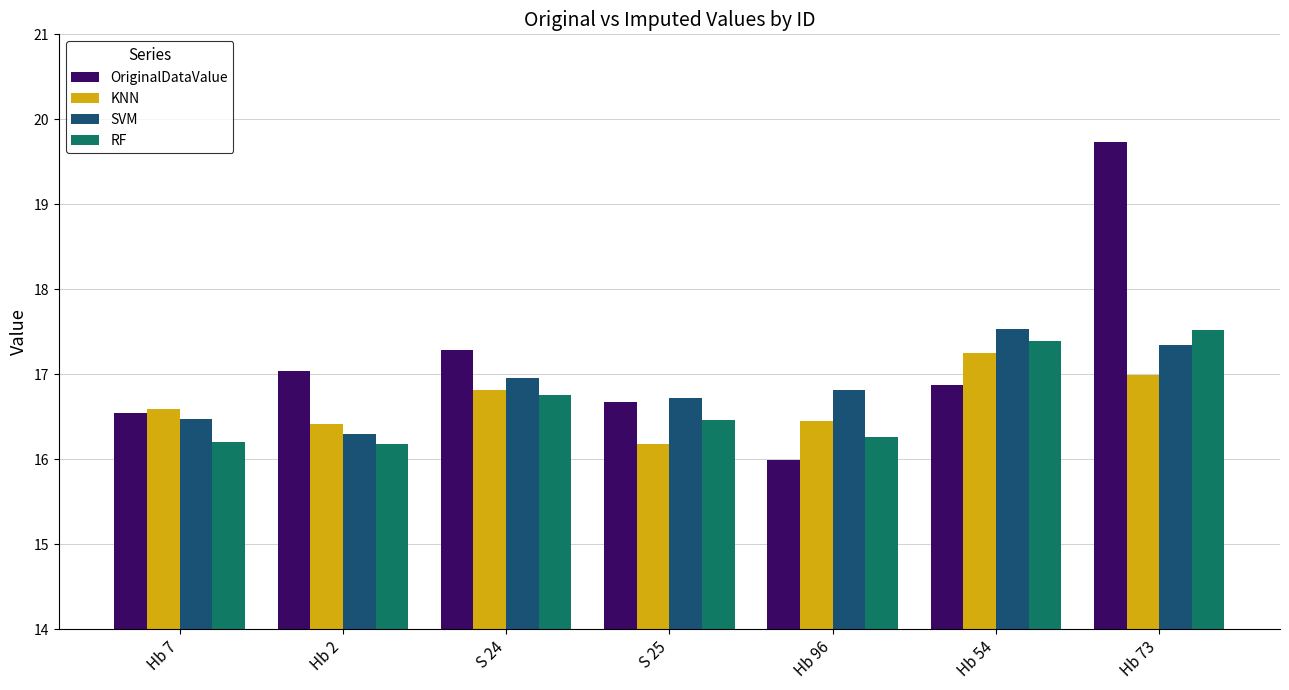

At which label is SVM closest to 16?

Hb 2